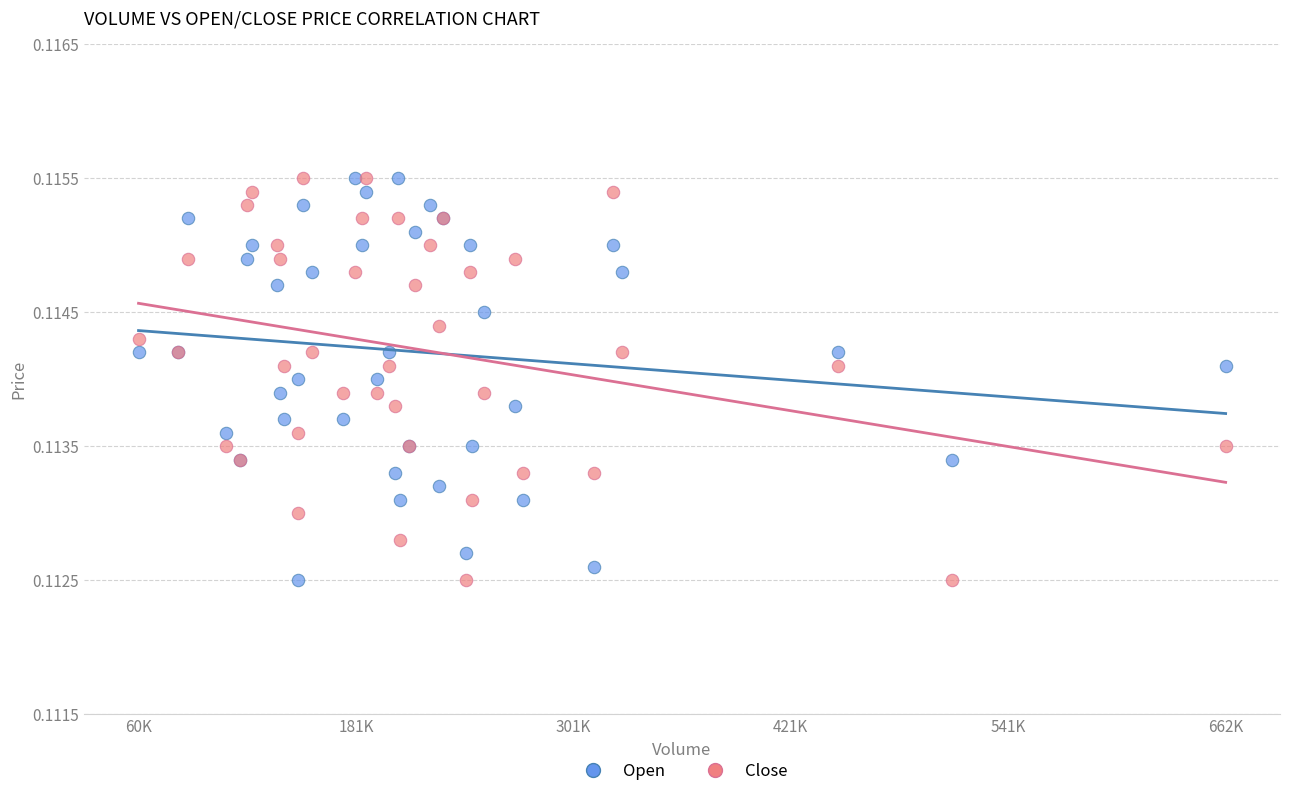

What are all the series names shown in the legend?

Open, Close